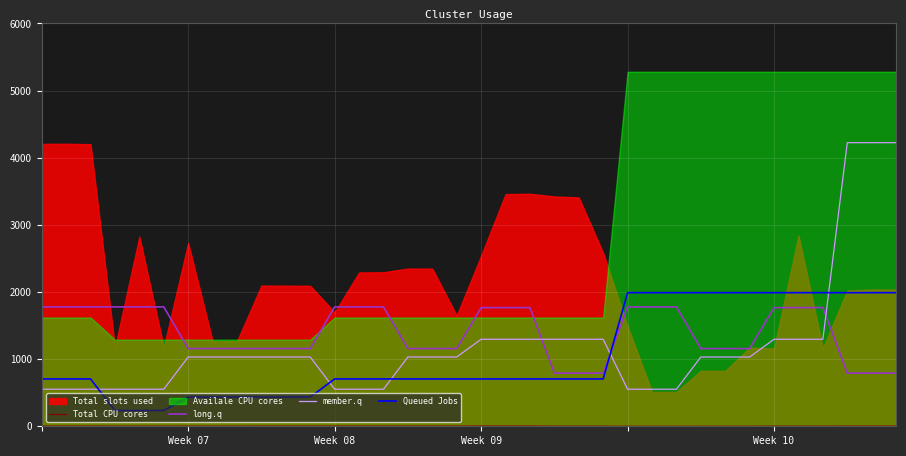

How many times do long.q and Queued Jobs cross each other?

1